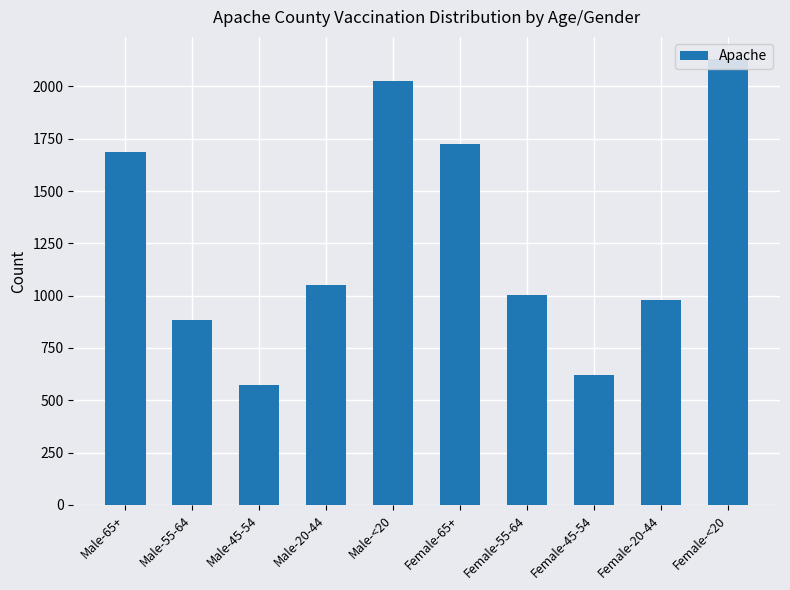

What is the label of the 2nd bar from the right?

Female-20-44